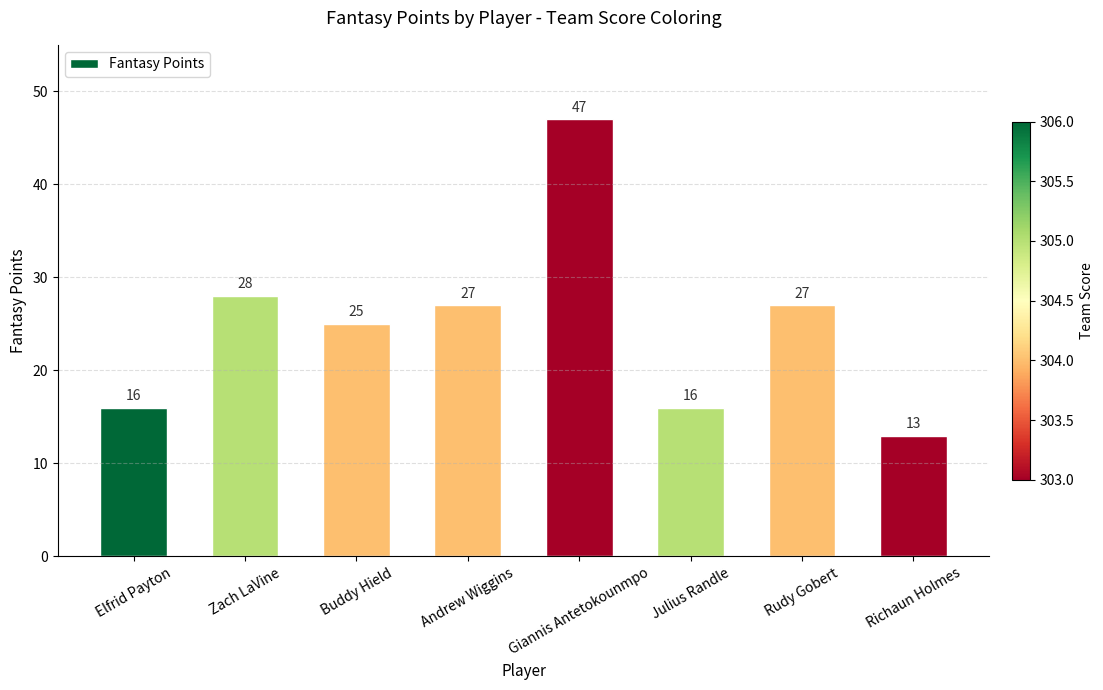

What is the maximum value shown in the chart?

47